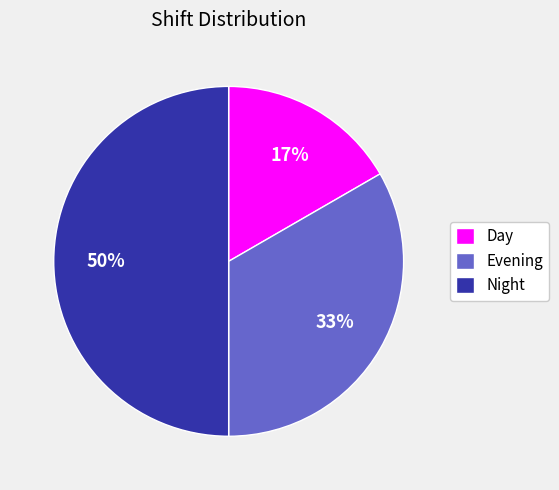

Is it true that Night is 36% of the pie?

False